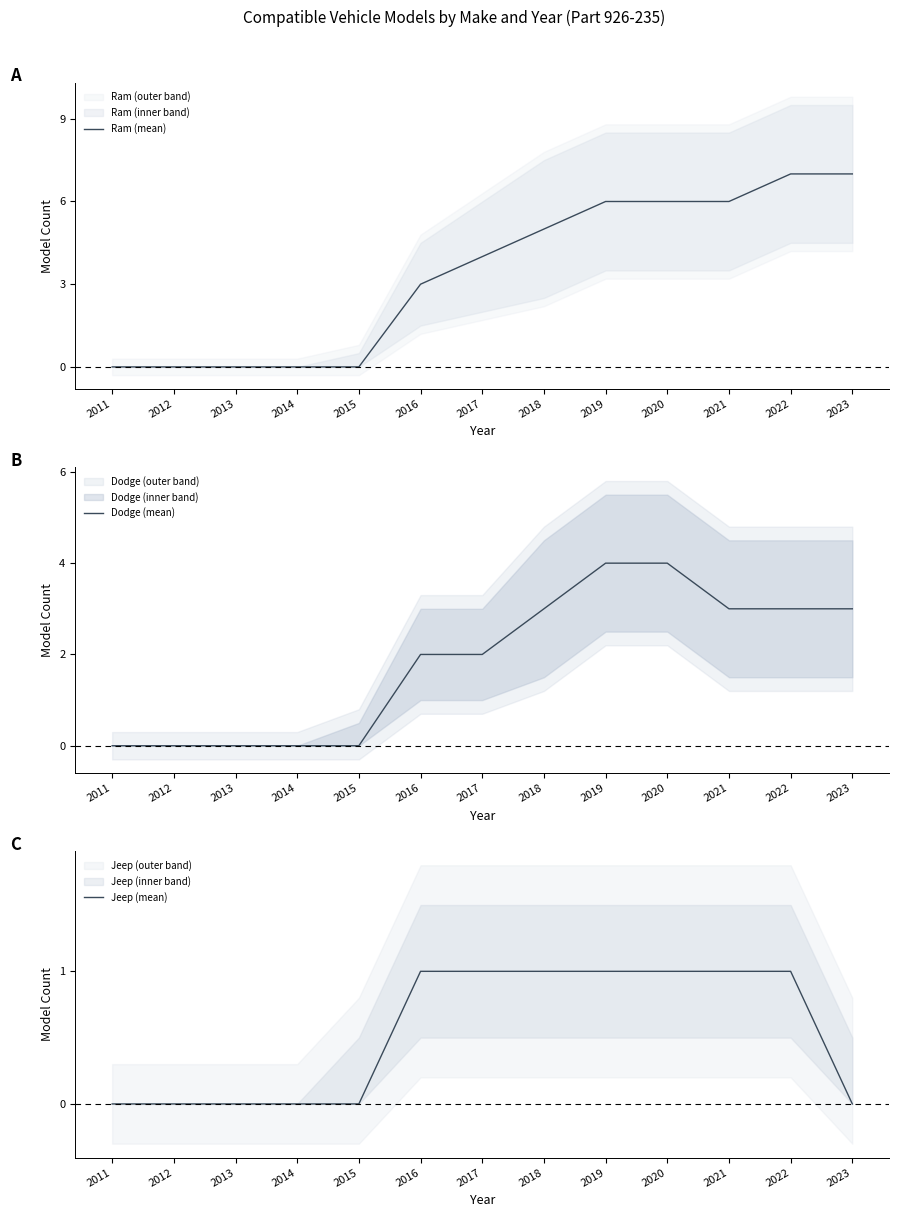

Is it true that Jeep (mean) equals 0 at 2014?

True